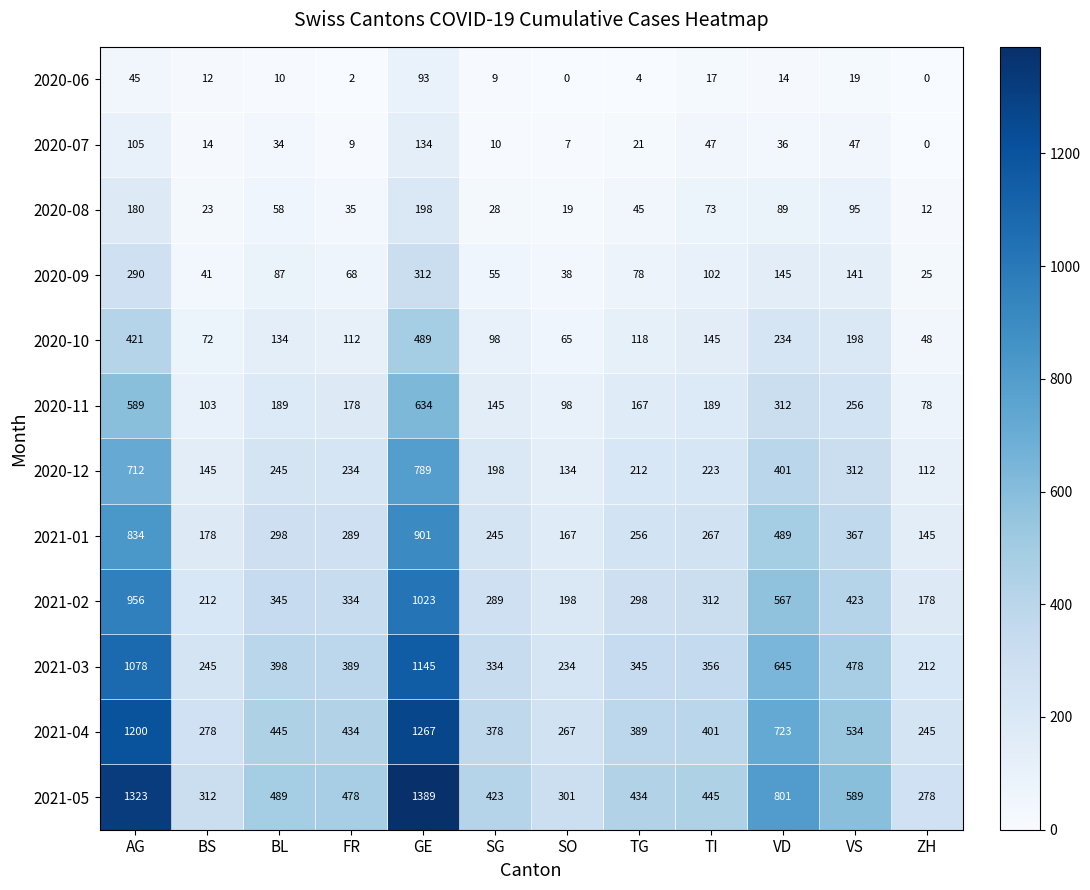

Which label corresponds to the largest value in the chart?

GE